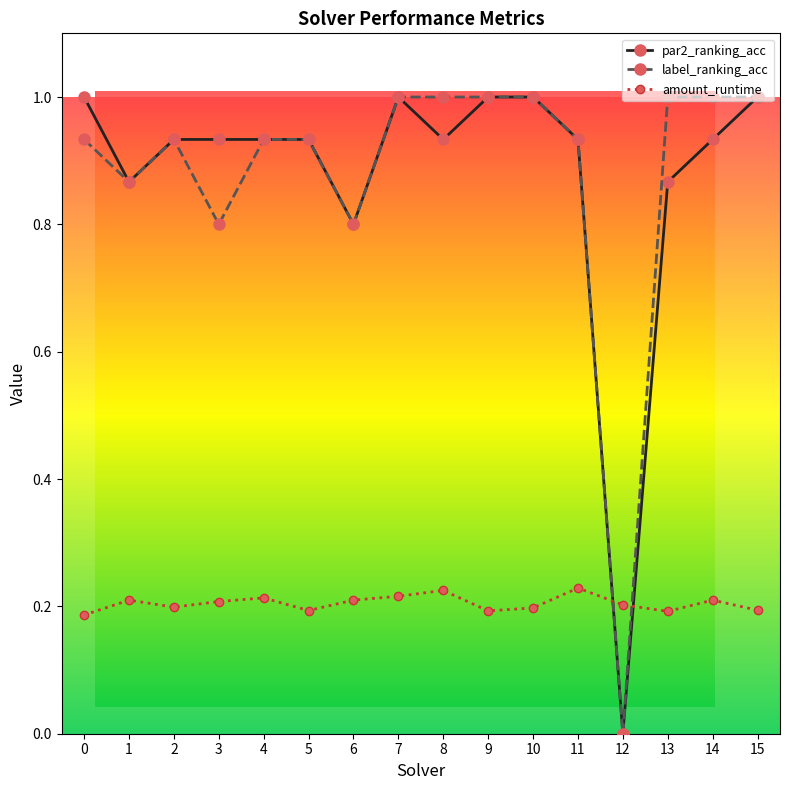

The value of label_ranking_acc at 4 is 0.9. True or false?

True